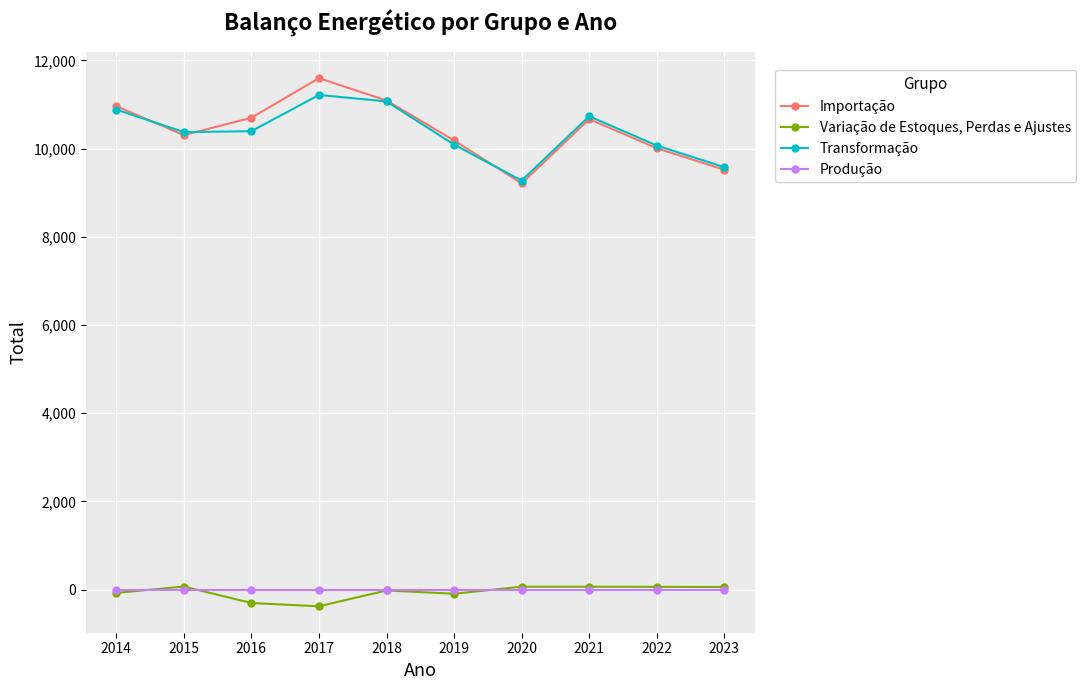

What is the greatest value displayed?

11595.2